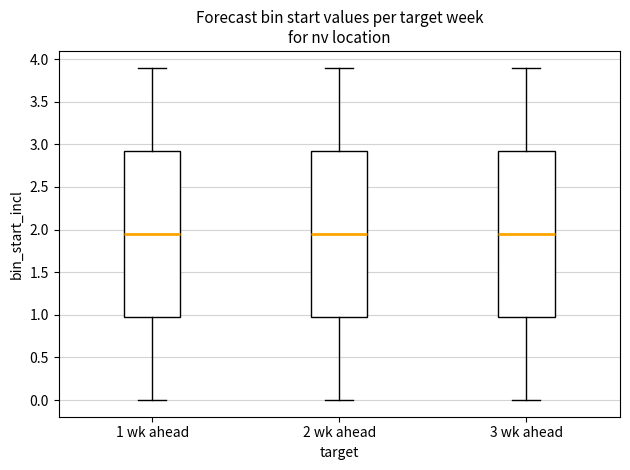

Where is the upper edge of the box for 1 wk ahead on the y-axis? The values are not printed on the chart, so give them approximately, as read against the axis.

2.95